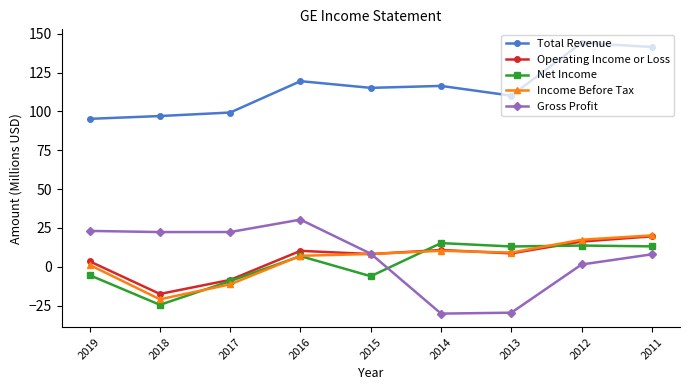

The Operating Income or Loss series shows -4.0 at 2018. True or false?

False